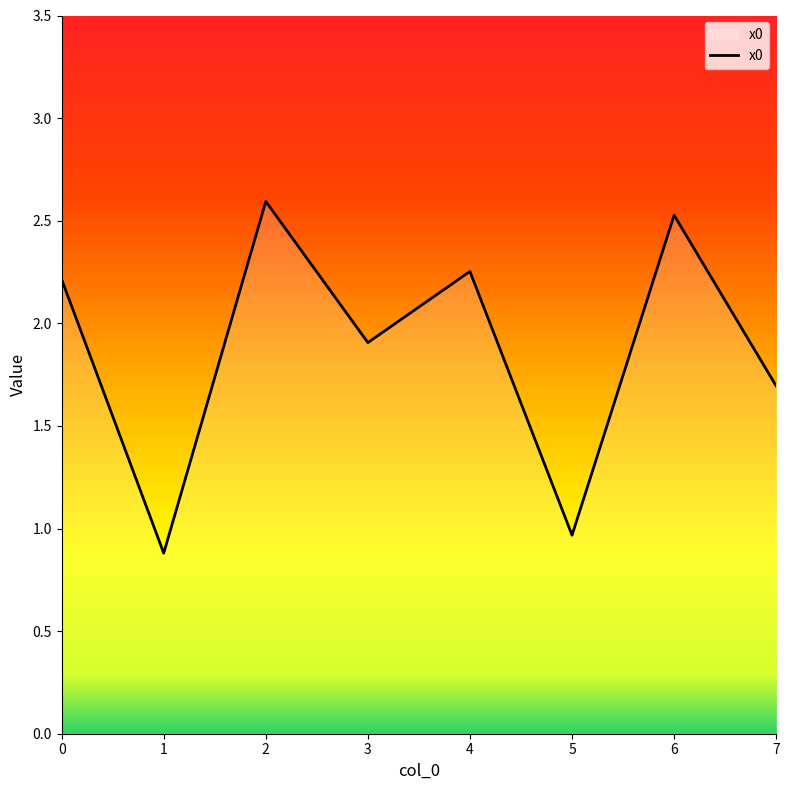

Rank the categories by value from lowest to highest.

1, 5, 7, 3, 0, 4, 6, 2